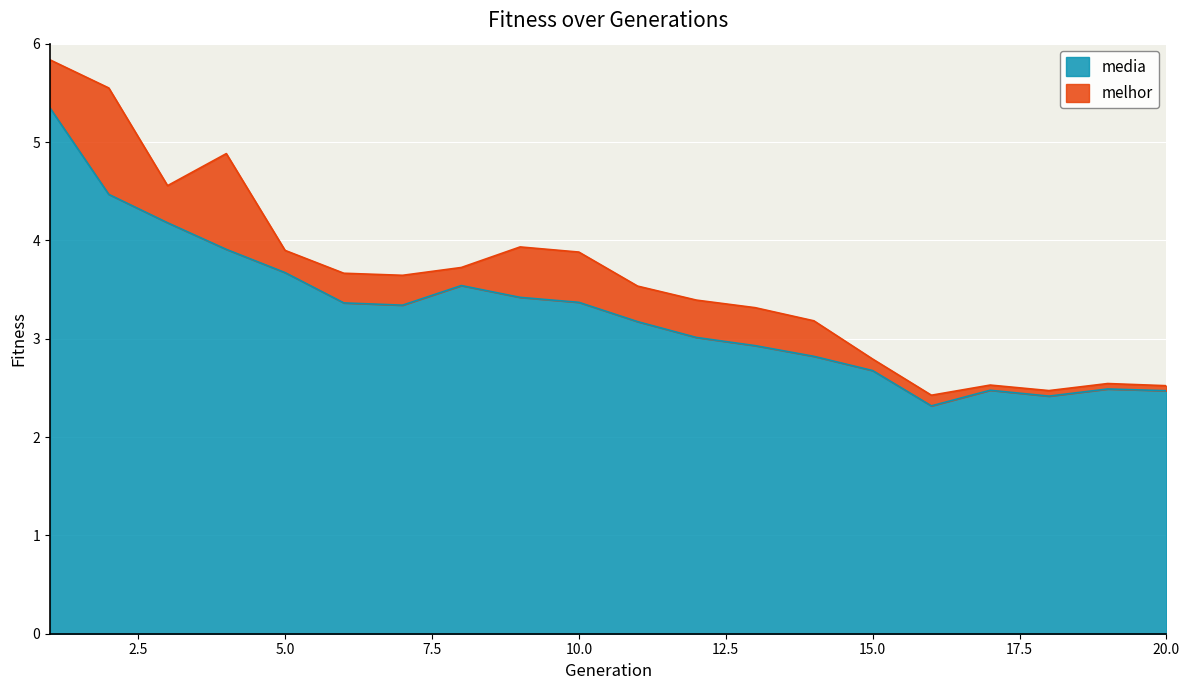

How many points are higher than both their immediate neighbors (excluding endpoints)?

3